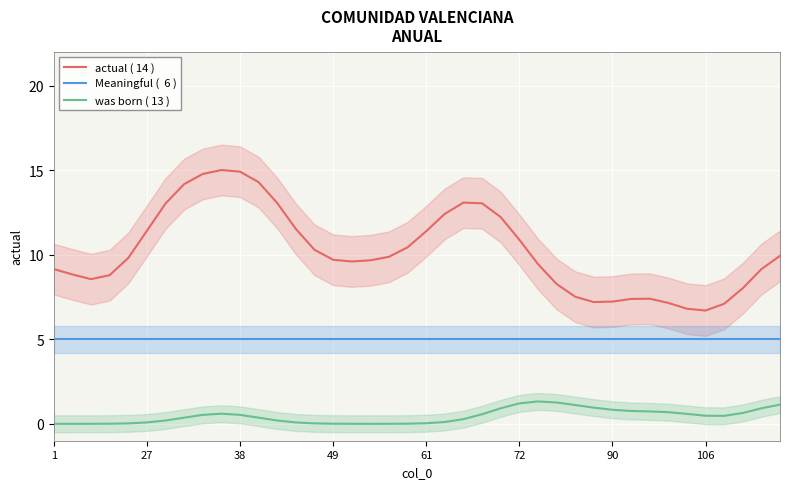

The actual ( 14 ) series shows 2.4 at 14. True or false?

False